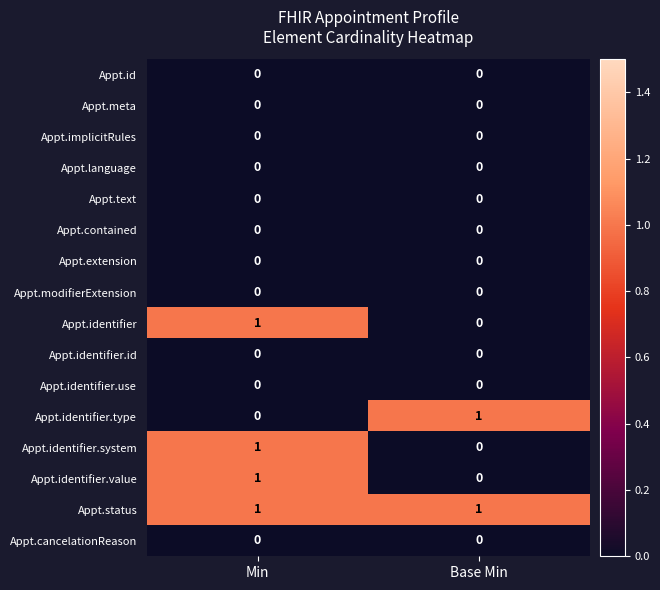

List the labels in order of Appt.identifier.type value, smallest first.

Min, Base Min